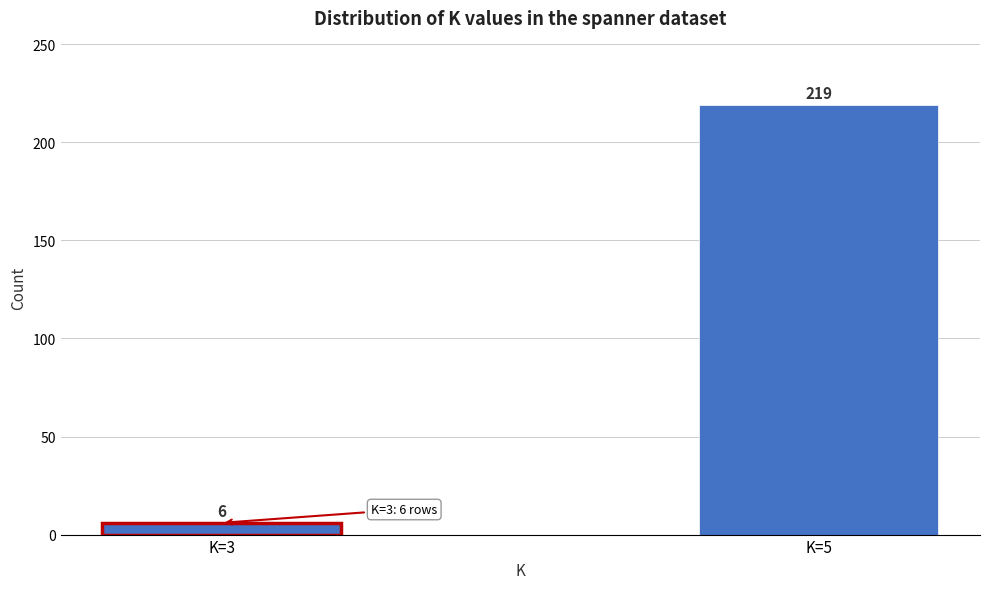

Reading left to right, list all the values displayed in this chart.

6	219